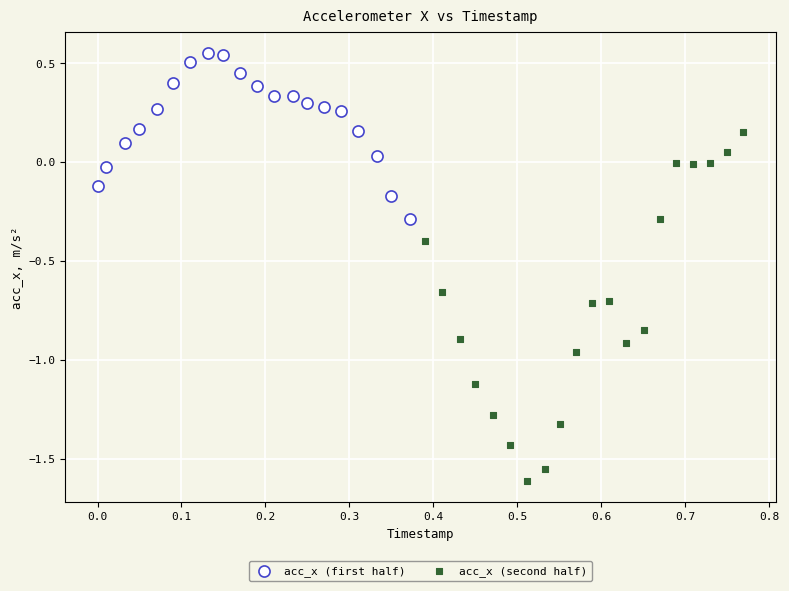

Which series reaches the maximum Y coordinate?

acc_x (first half)